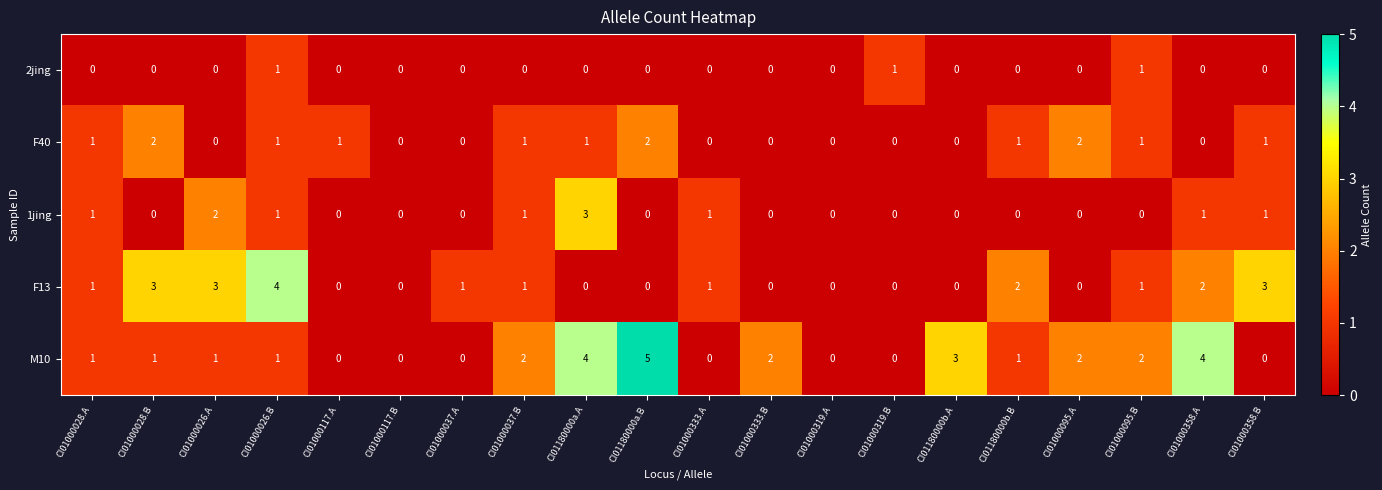

Which series has the largest total across all categories?

M10